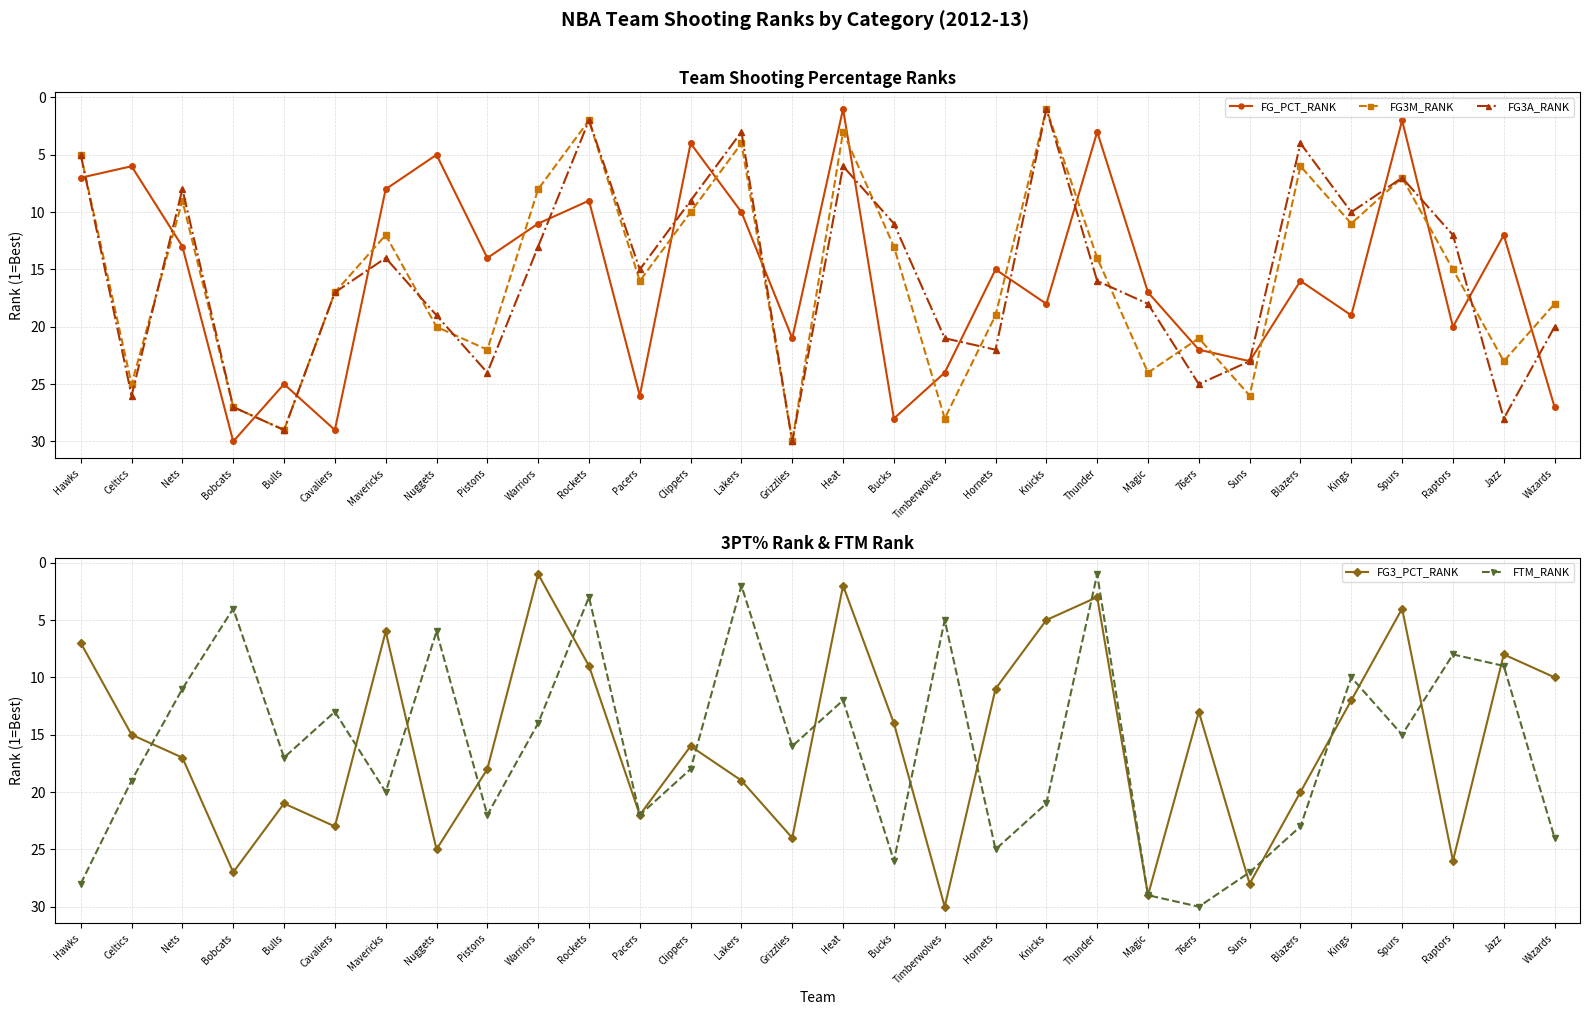

Which series has the widest spread of values?

FG_PCT_RANK